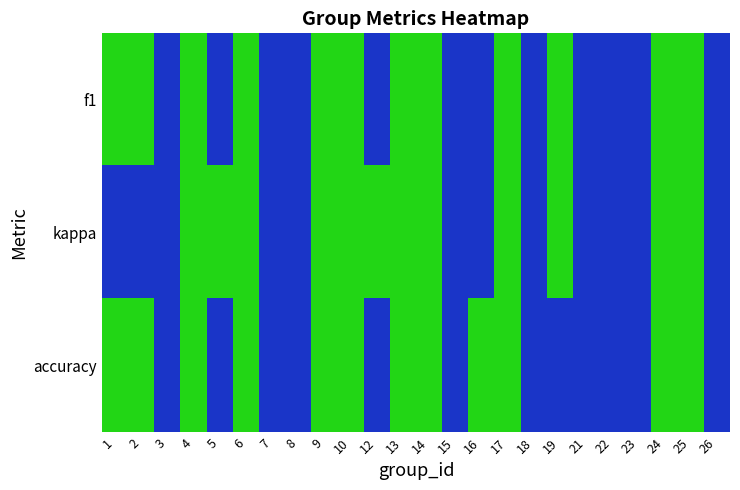

Between 7 and 13, which is larger?

13